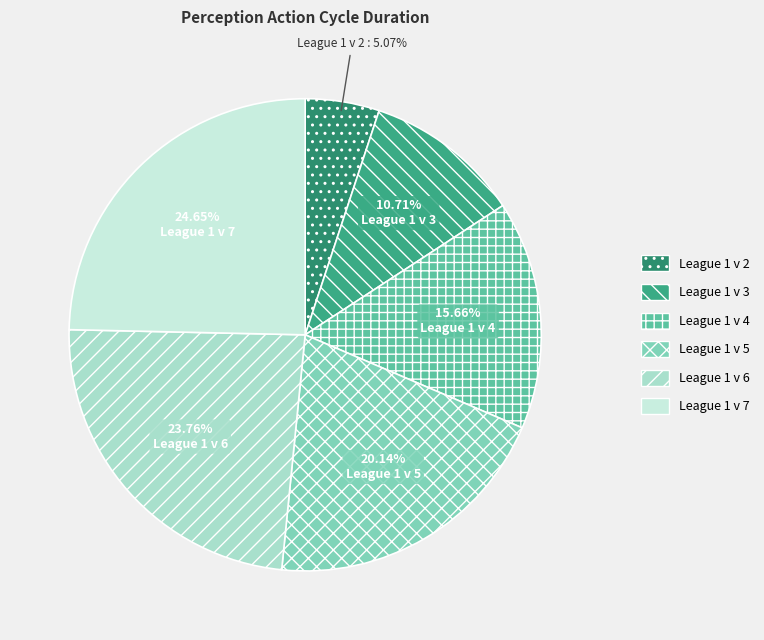

Is there a majority slice in this chart?

No